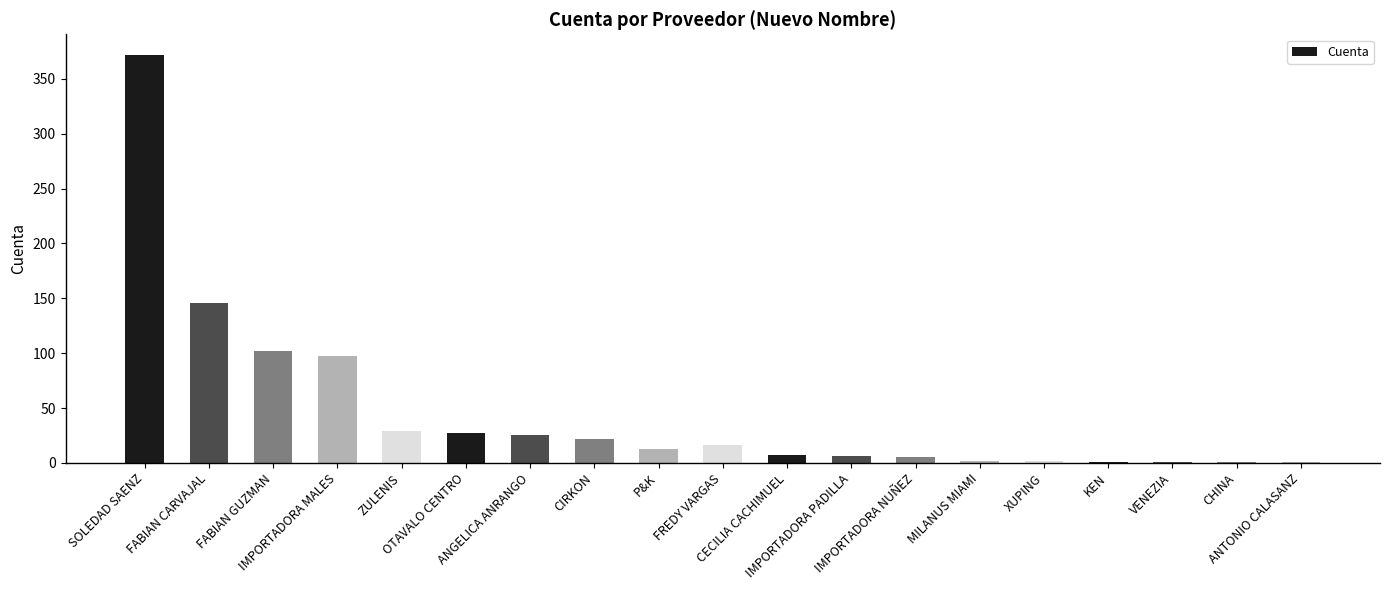

What is the maximum value shown in the chart?

372